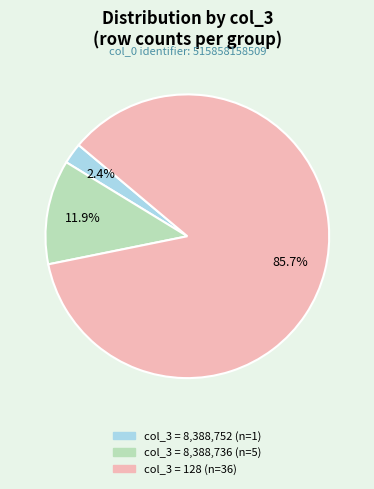

Does any single category account for the majority?

Yes